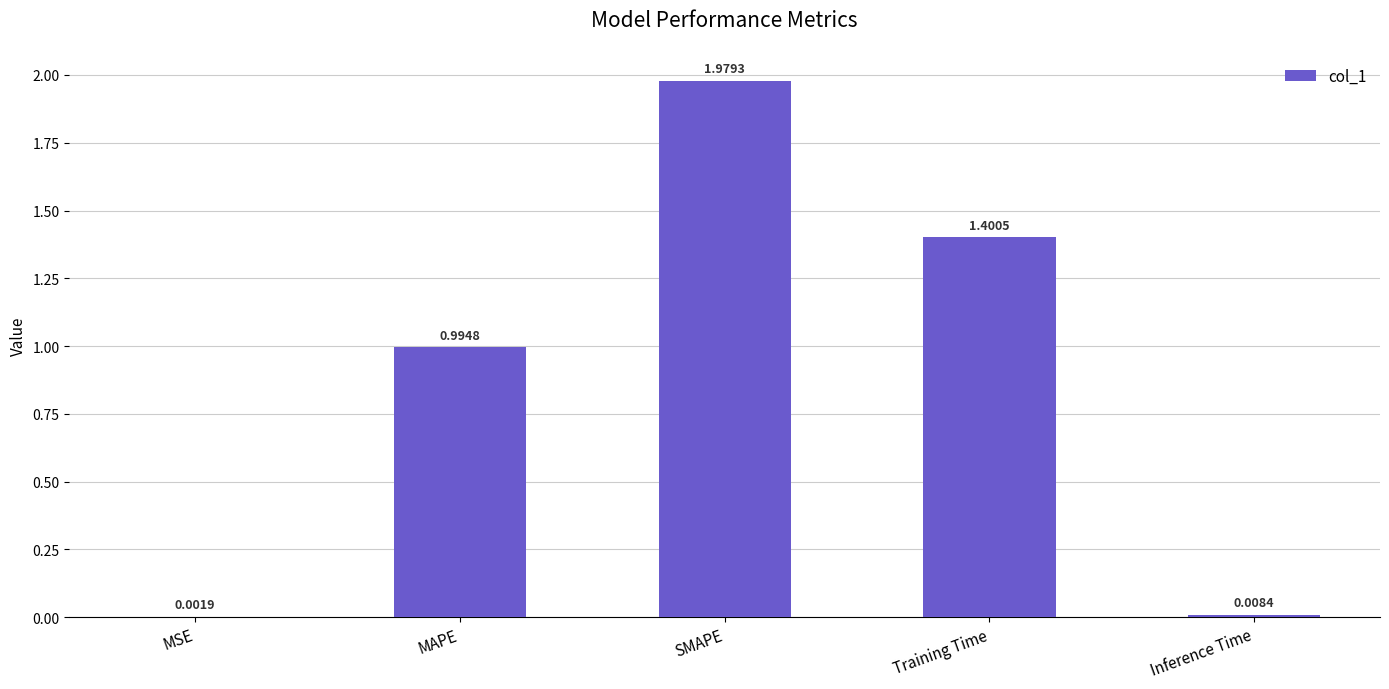

What is the sum of all values?

4.4